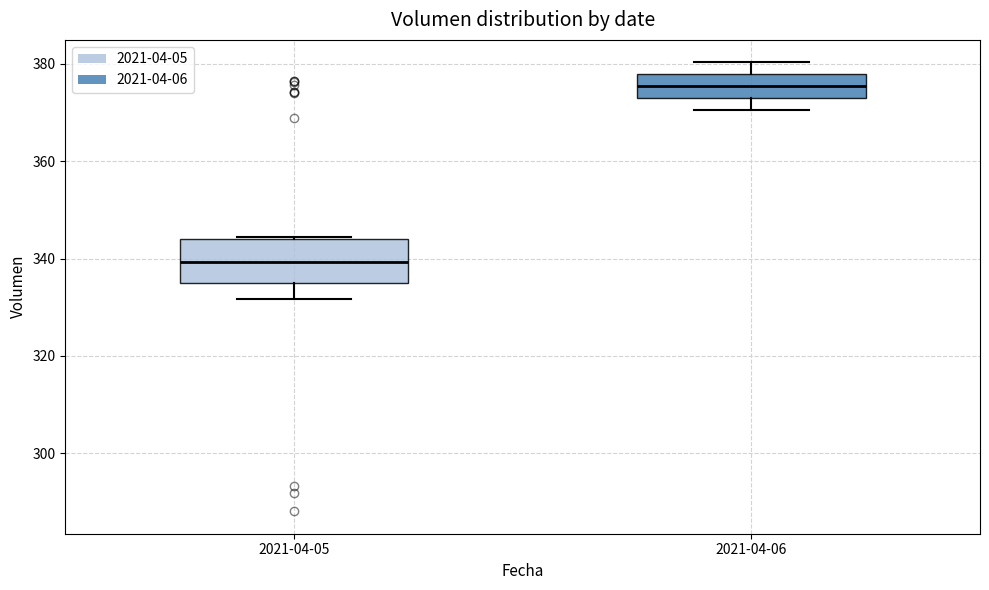

Which box's median line is the highest?

2021-04-06